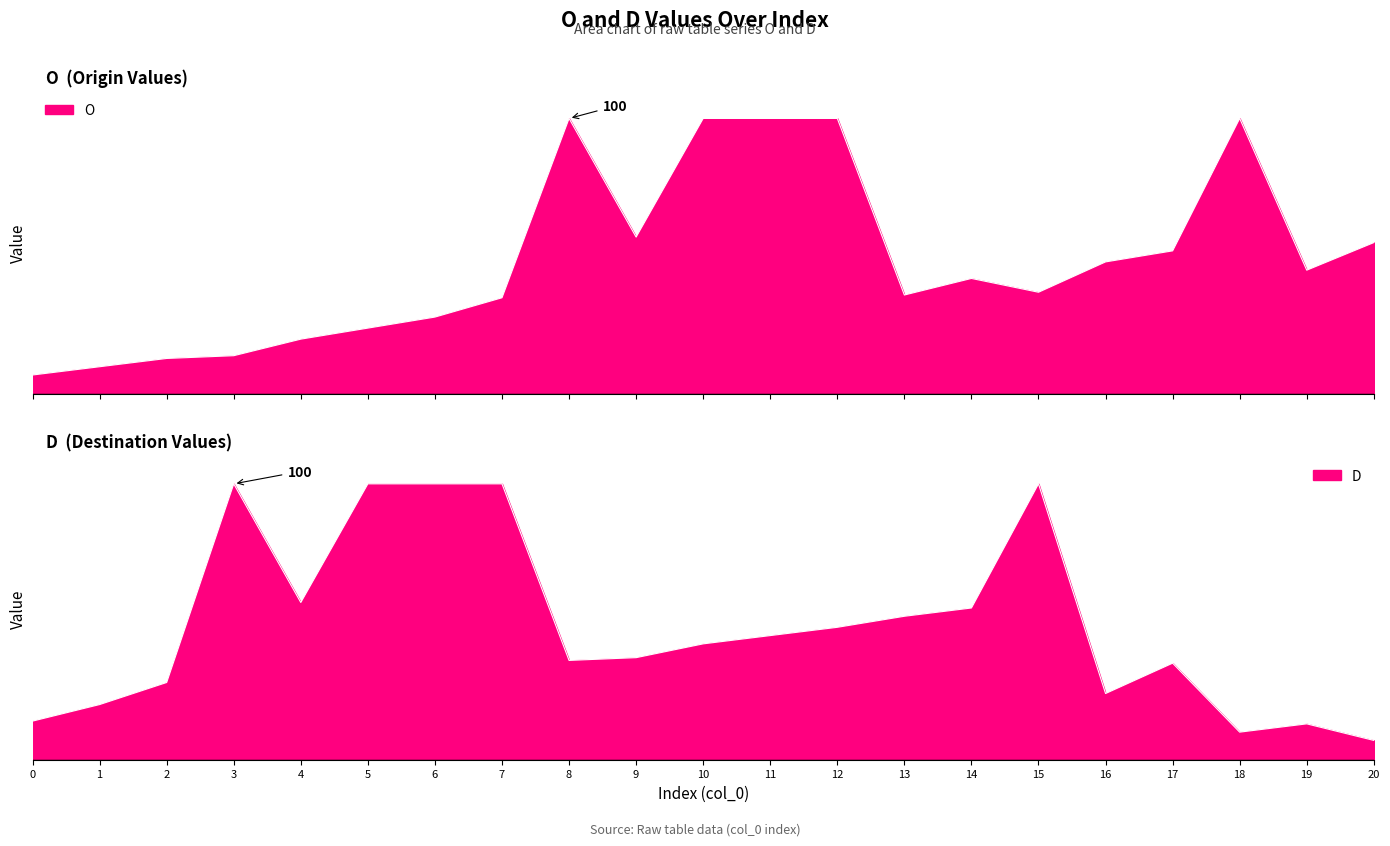

Which series has the largest range (max minus min)?

O